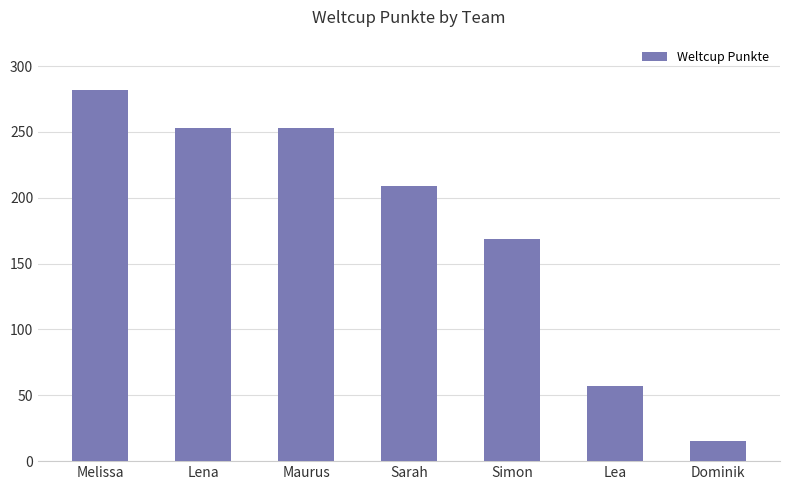

How many bars are there in total?

7